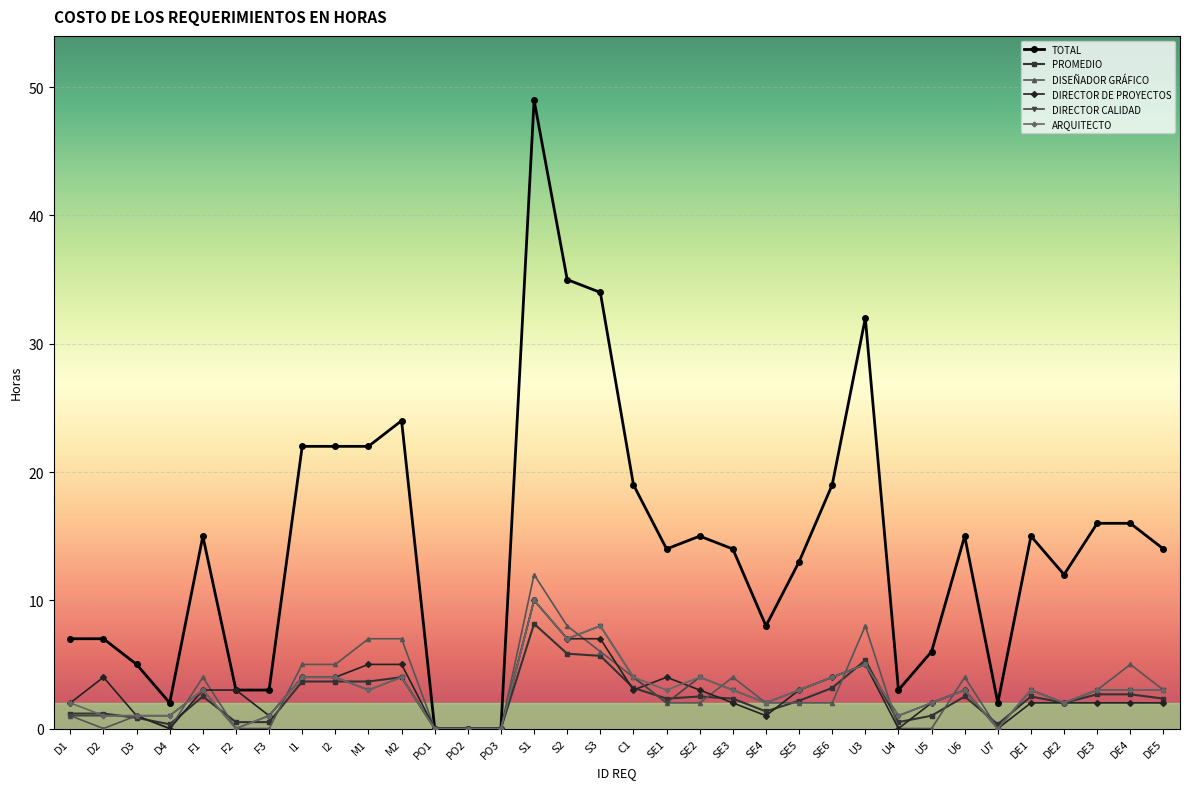

Which series changed the most between D2 and F1?

TOTAL